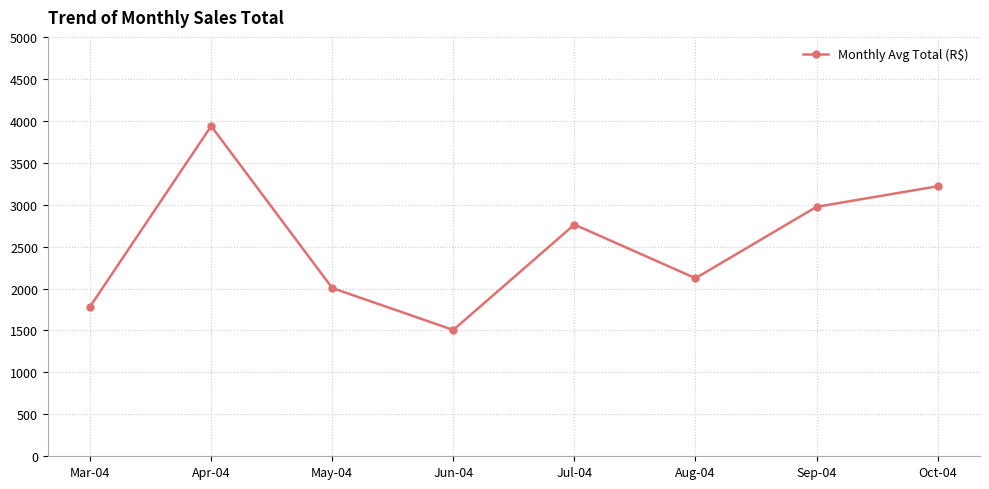

What position from the left is Sep-04?

7